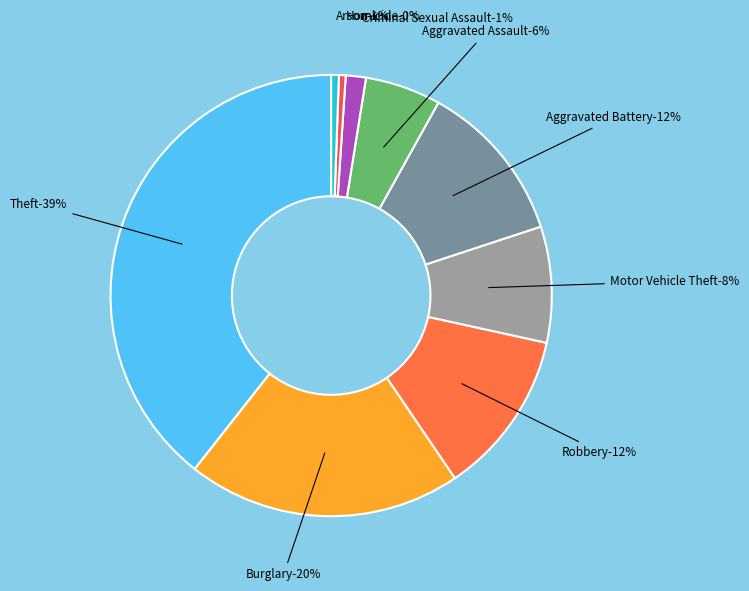

What is the smallest slice in the pie chart?

Homicide